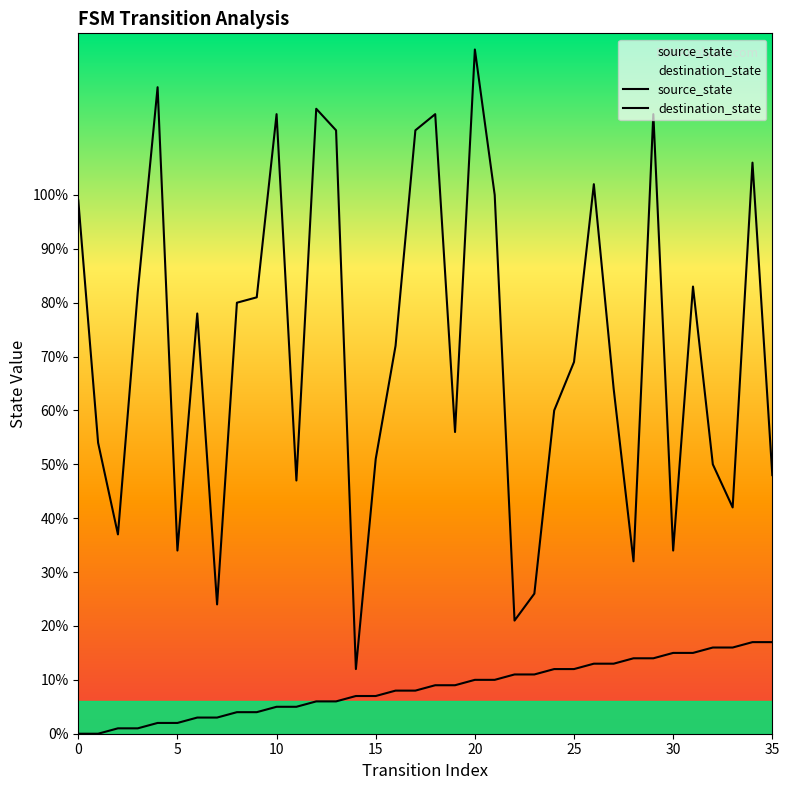

Which has a higher value, 22 or 31?

31